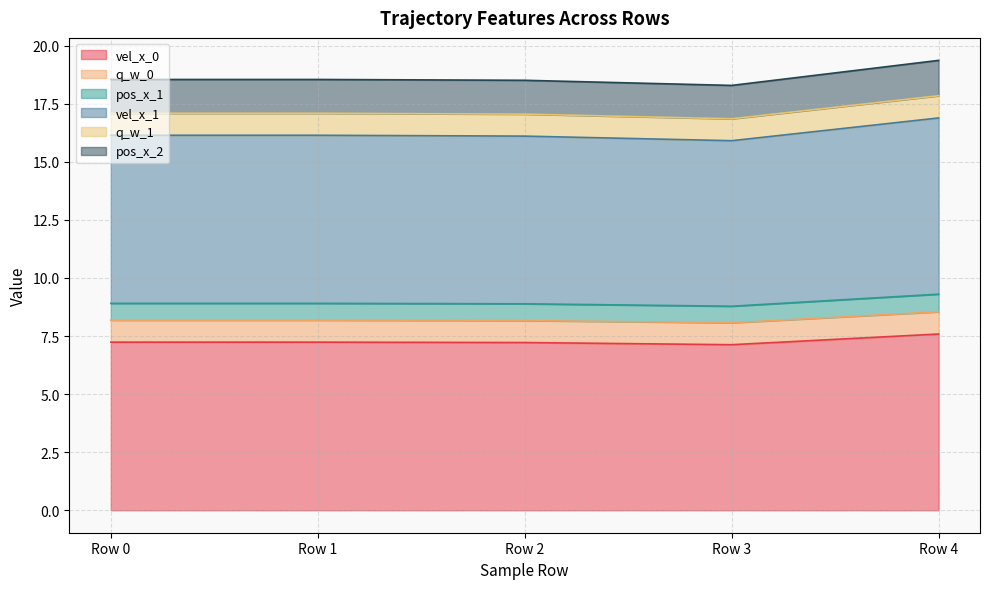

What are all the series names shown in the legend?

vel_x_0, q_w_0, pos_x_1, vel_x_1, q_w_1, pos_x_2